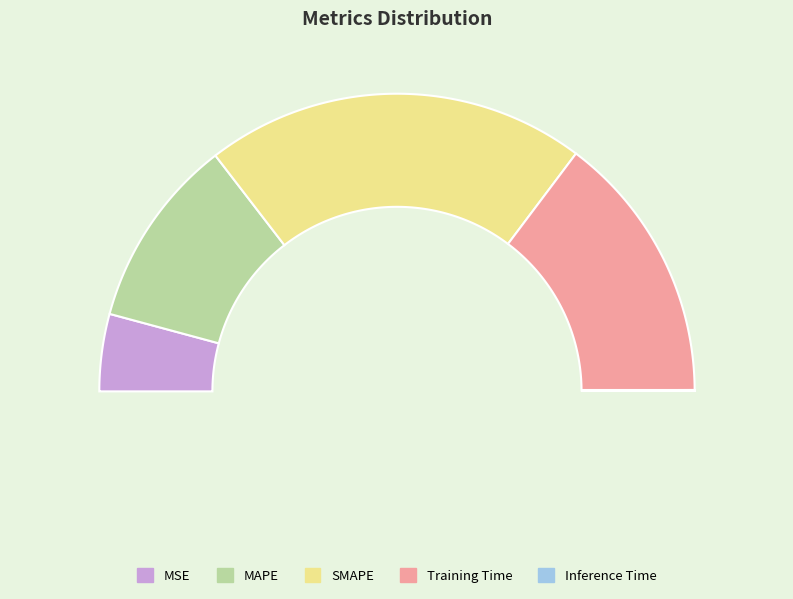

To the nearest percent, what percentage of the pie is SMAPE?

41%